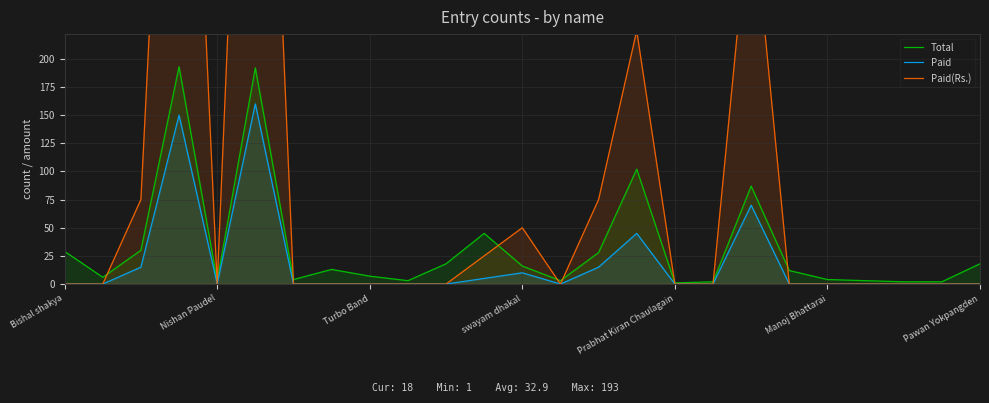

How many categories are shown in the chart?

25